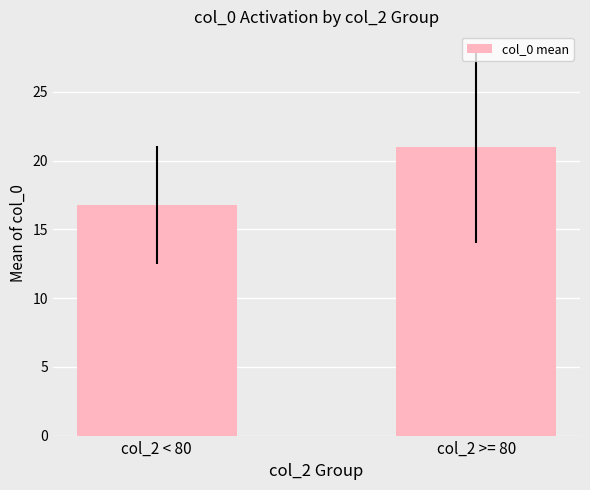

Rank the categories by value from lowest to highest.

col_2 < 80, col_2 >= 80